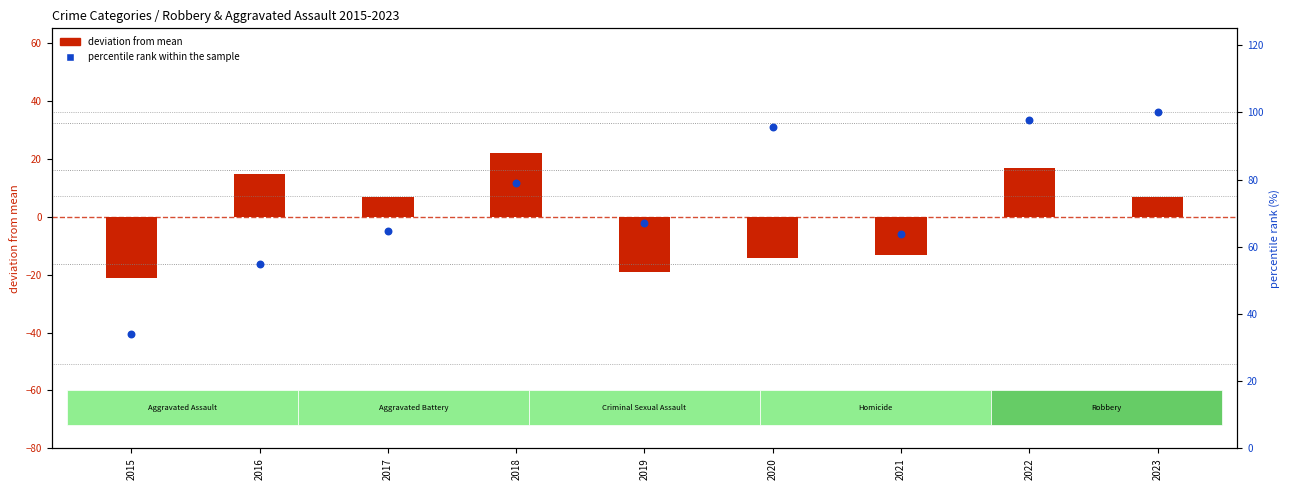

What is the ratio of the value at 2022 to the value at 2016?

1.8